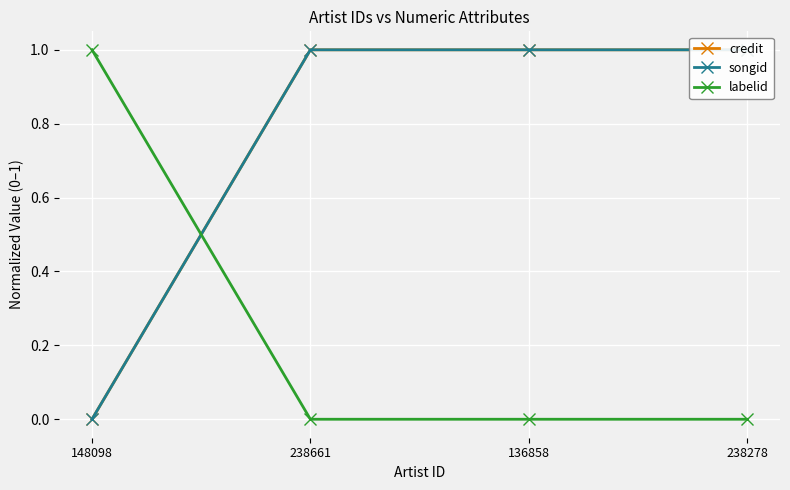

What is the average value of the songid series?

1